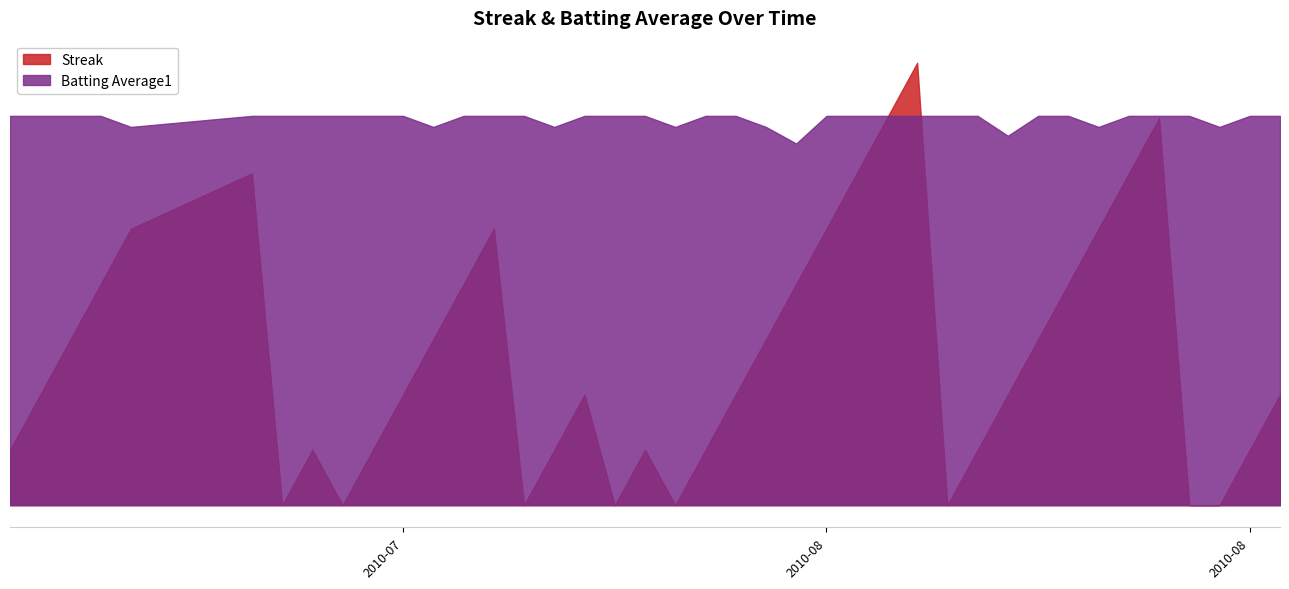

What is the value of the Batting Average1 point at the 2nd from the left?

0.4